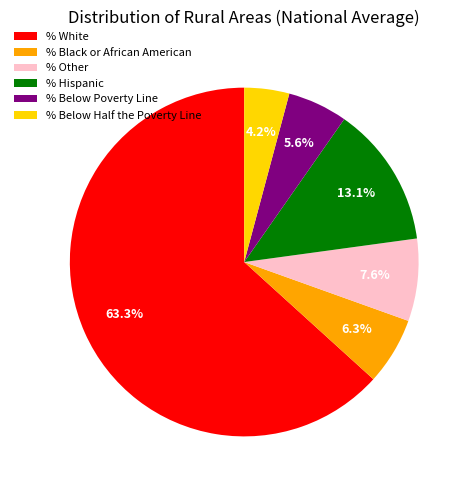

What is the ratio of the value at % Hispanic to the value at % White?

0.2